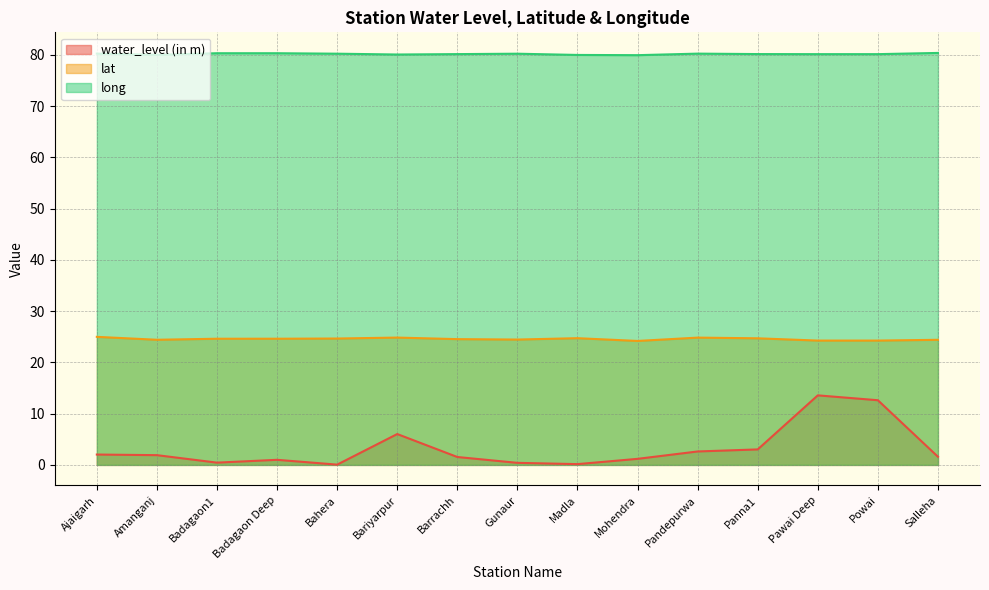

Reading left to right, what are all the values shown in this chart?

water_level (in m): 2.0	1.9	0.4	1.0	0.1	6.0	1.5	0.4	0.1	1.2	2.6	3.0	13.6	12.6	1.6
lat: 25.0	24.4	24.6	24.6	24.7	24.8	24.5	24.5	24.7	24.2	24.8	24.7	24.3	24.3	24.4
long: 80.3	80.0	80.3	80.3	80.3	80.1	80.2	80.3	80.0	80.0	80.3	80.2	80.2	80.2	80.4